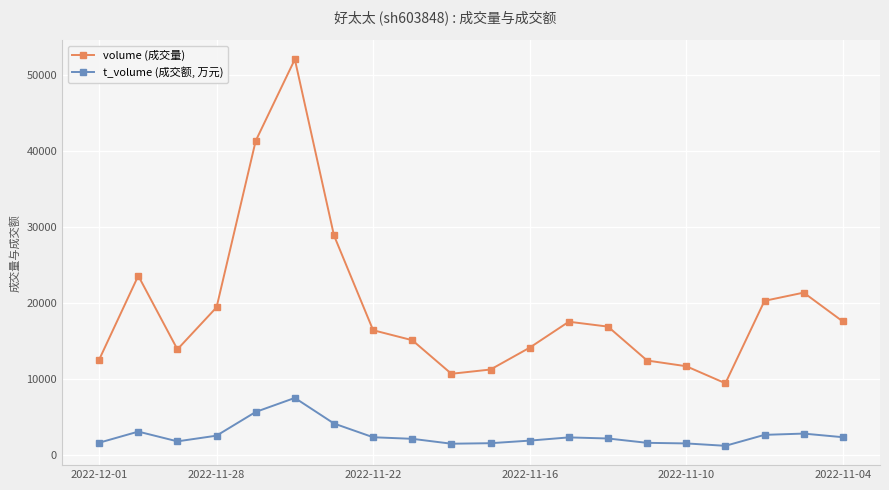

What is the maximum value for t_volume (成交额, 万元)?

7489